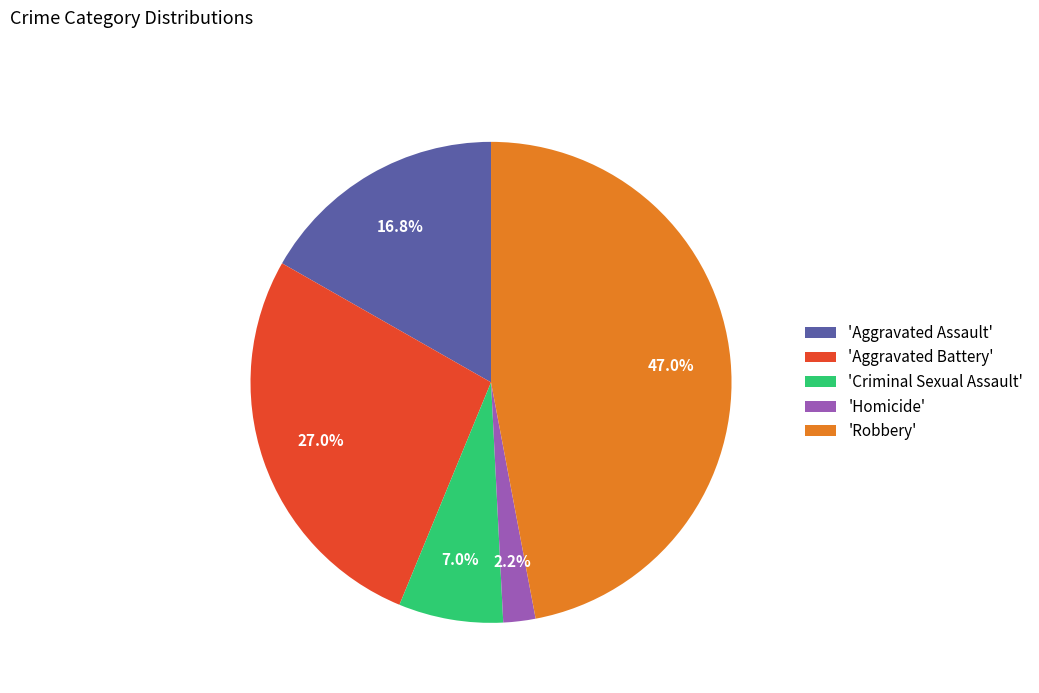

Approximately how many times larger is the value at 'Criminal Sexual Assault' compared to 'Aggravated Assault'?

0.4